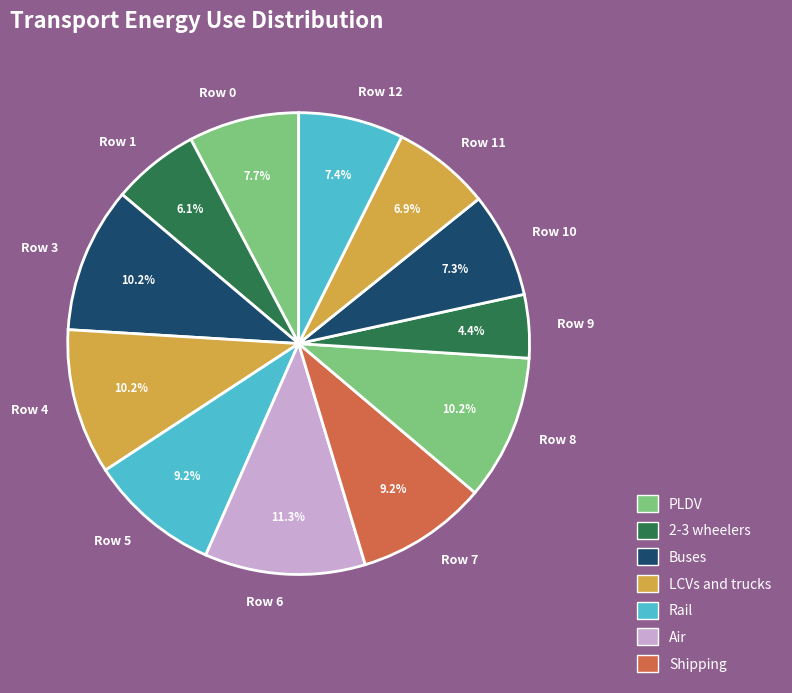

Which category has the biggest portion of the pie?

Row 6